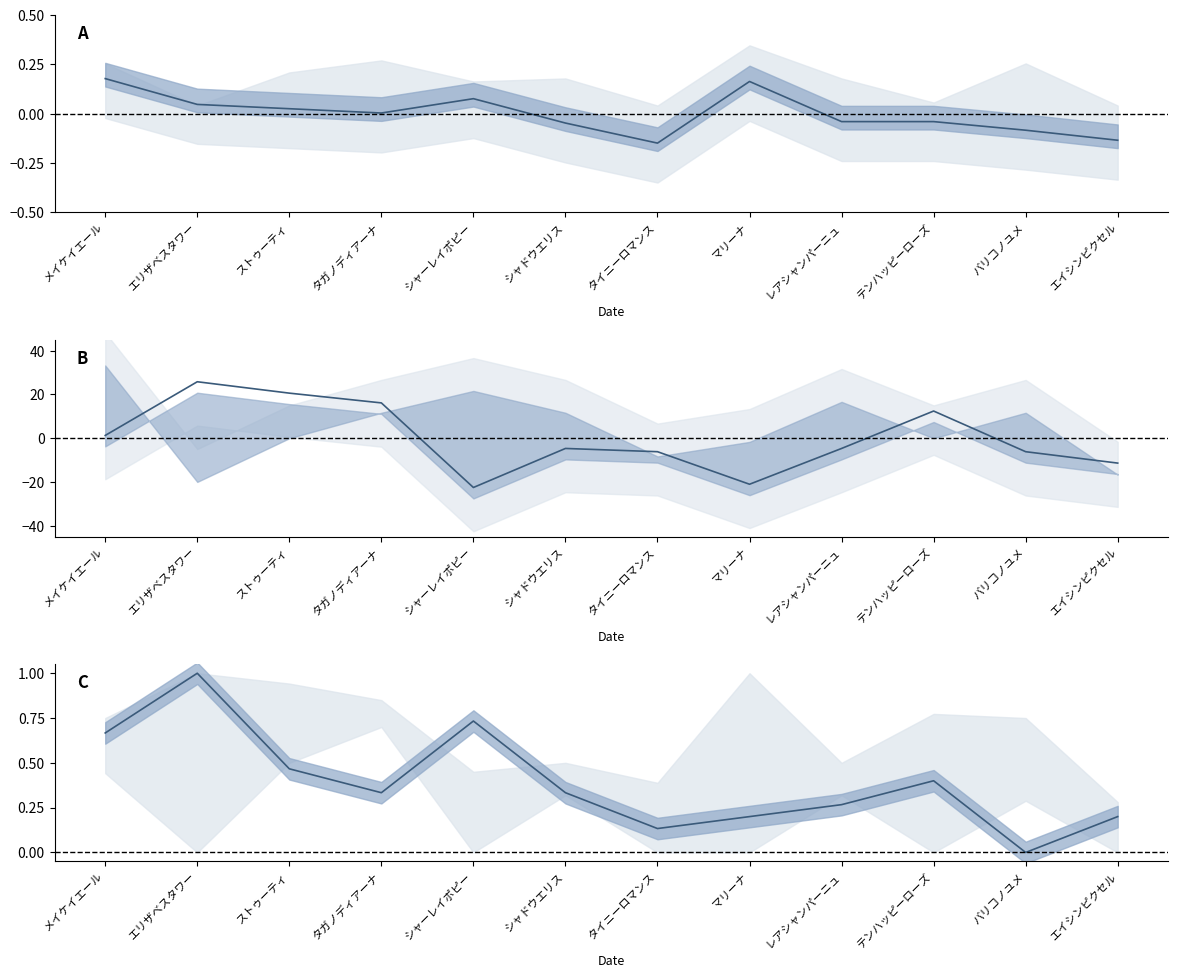

Which category has the lowest value in the AG値 series?

シャーレイポピー